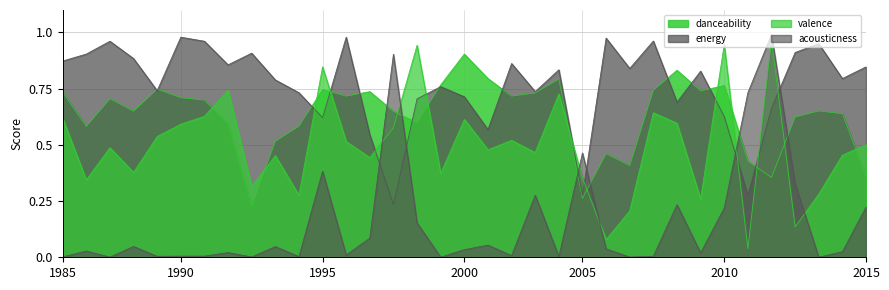

Reading left to right, transcribe all the data shown in this chart.

danceability: 0.7	0.6	0.7	0.7	0.7	0.7	0.7	0.6	0.2	0.5	0.6	0.7	0.7	0.7	0.6	0.6	0.8	0.9	0.8	0.7	0.7	0.8	0.3	0.5	0.4	0.7	0.8	0.7	0.8	0.4	0.4	0.6	0.7	0.6	0.4
energy: 0.9	0.9	1.0	0.9	0.7	1.0	1.0	0.9	0.9	0.8	0.7	0.6	1.0	0.5	0.2	0.7	0.8	0.7	0.6	0.9	0.7	0.8	0.3	1.0	0.8	1.0	0.7	0.8	0.6	0.3	0.7	0.9	0.9	0.8	0.8
valence: 0.6	0.3	0.5	0.4	0.5	0.6	0.6	0.7	0.3	0.5	0.3	0.8	0.5	0.4	0.6	0.9	0.4	0.6	0.5	0.5	0.5	0.7	0.4	0.1	0.2	0.6	0.6	0.3	0.9	0.0	1.0	0.1	0.3	0.5	0.5
acousticness: 0.0	0.0	0.0	0.0	0.0	0.0	0.0	0.0	0.0	0.0	0.0	0.4	0.0	0.1	0.9	0.2	0.0	0.0	0.1	0.0	0.3	0.0	0.5	0.0	0.0	0.0	0.2	0.0	0.2	0.7	1.0	0.3	0.0	0.0	0.2